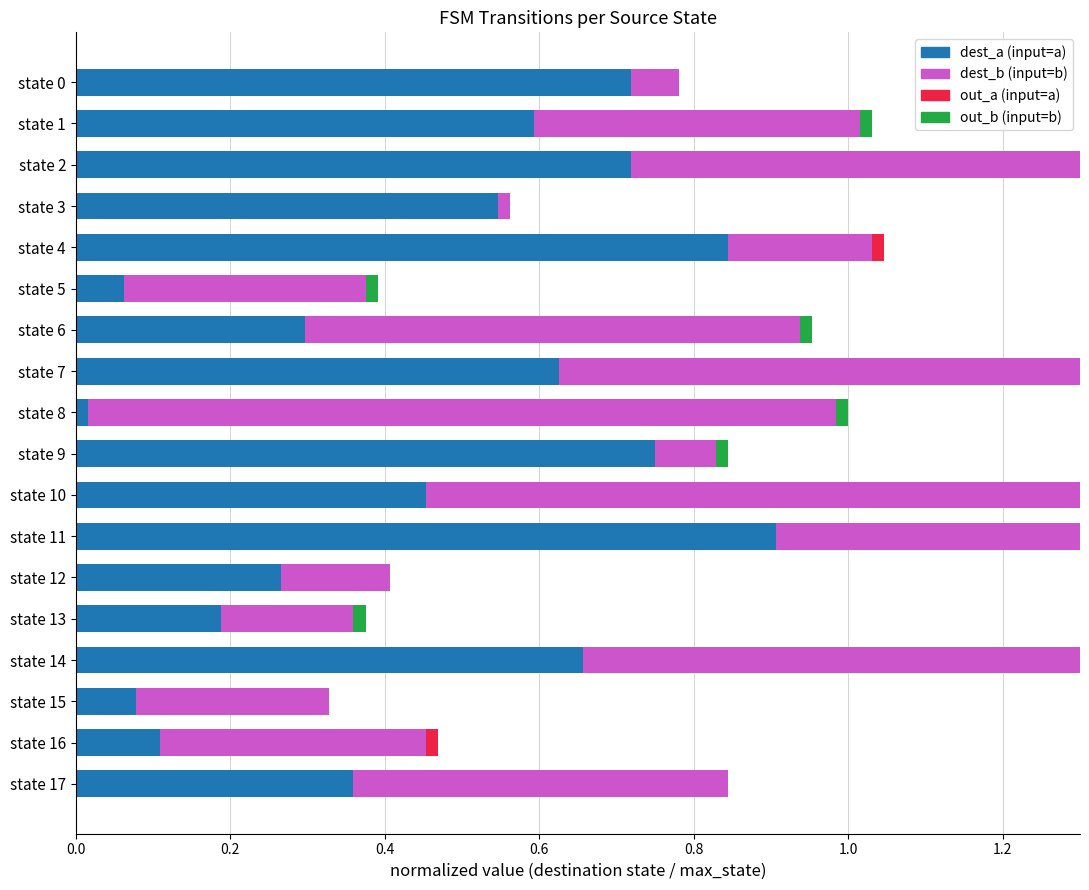

What is the difference between the highest and lowest values at state 15?

0.2